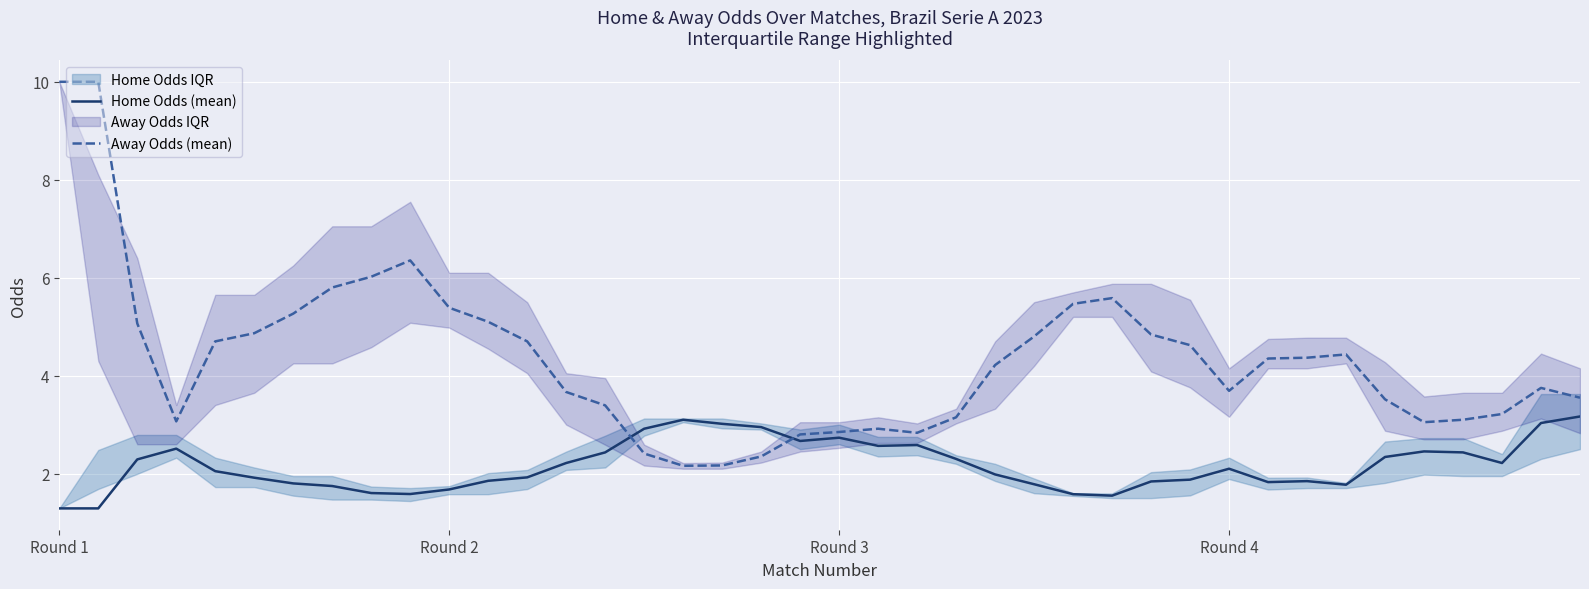

How many distinct data groups are displayed?

2